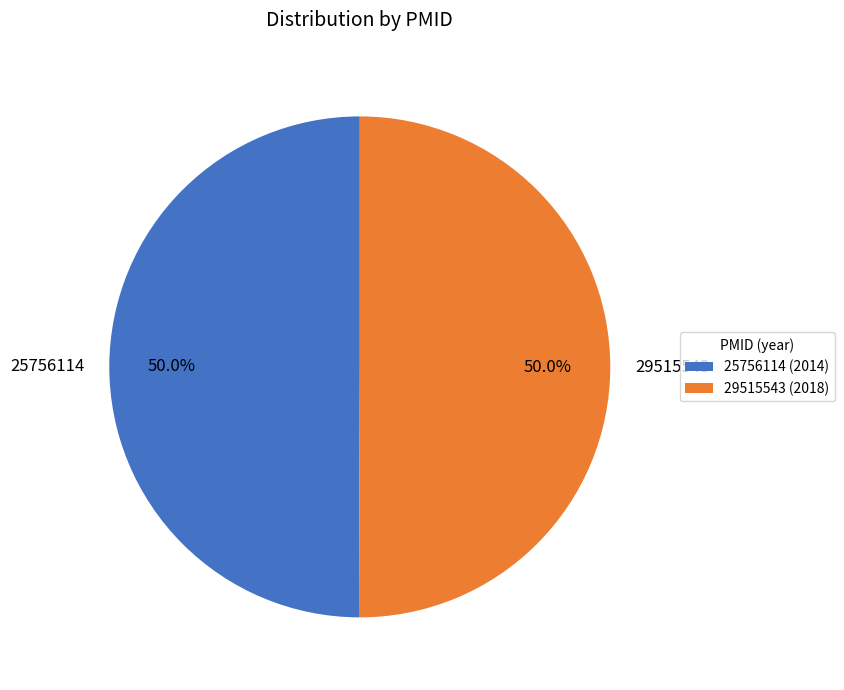

What is the ratio of the value at 25756114 to the value at 29515543?

1.0